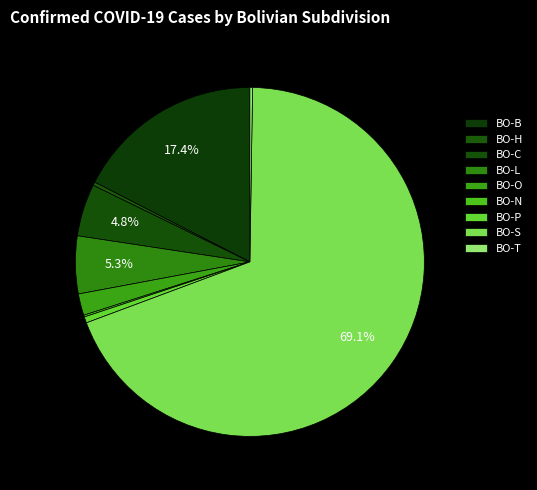

Which category has the smallest portion of the pie?

BO-N